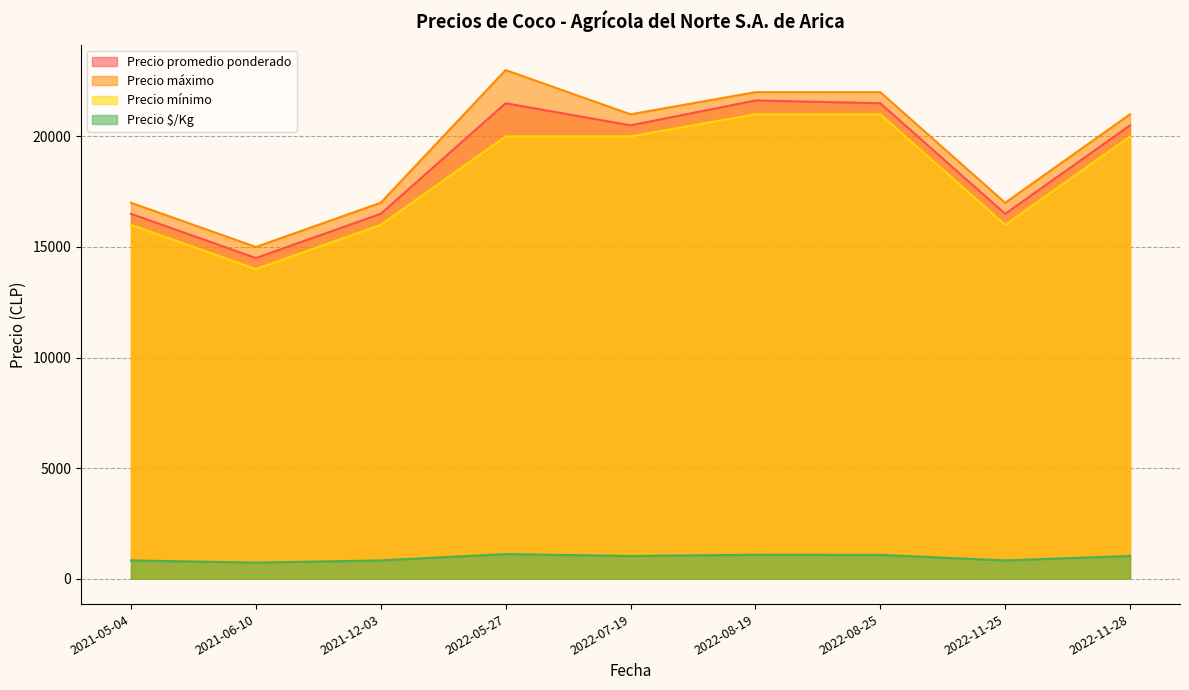

True or false: Precio máximo and Precio mínimo cross at least once.

False